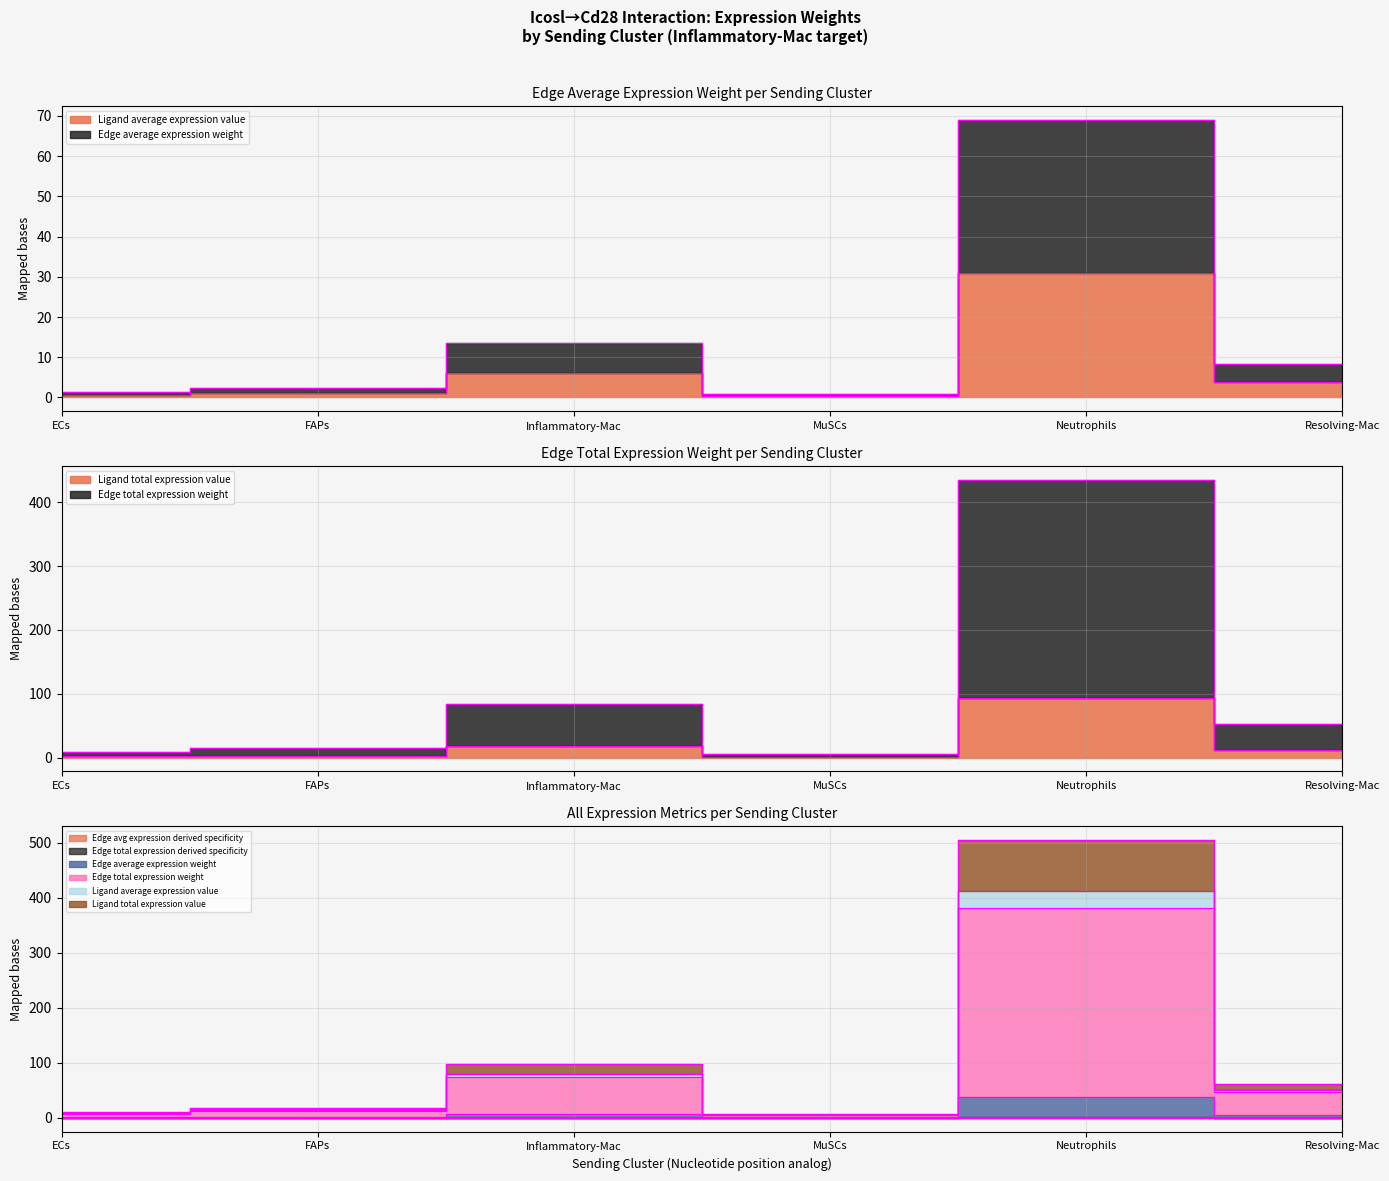

True or false: Edge total expression weight and Edge total expression derived specificity intersect in this chart.

False